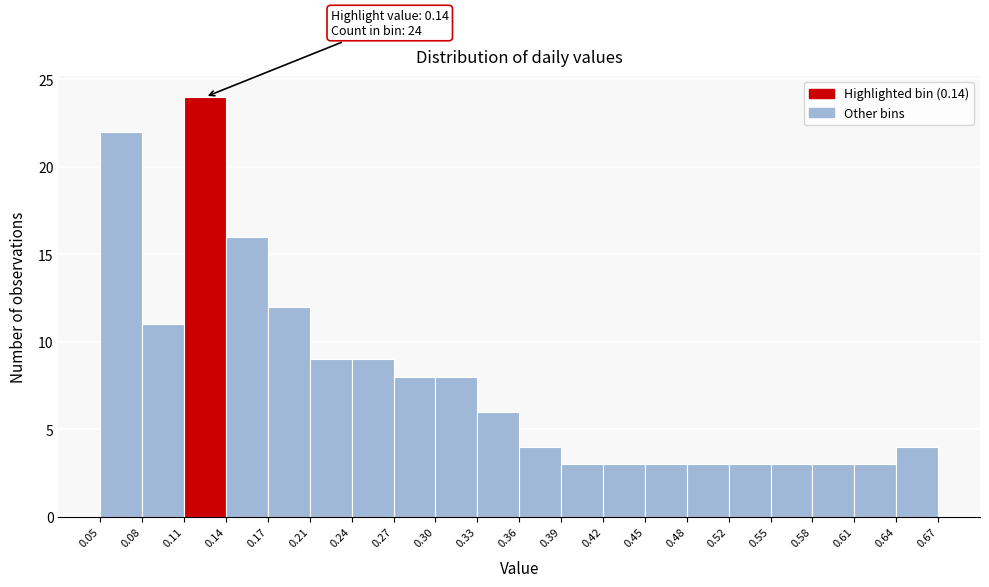

Over which range of the x-axis is the bar tallest?

0.11 to 0.14